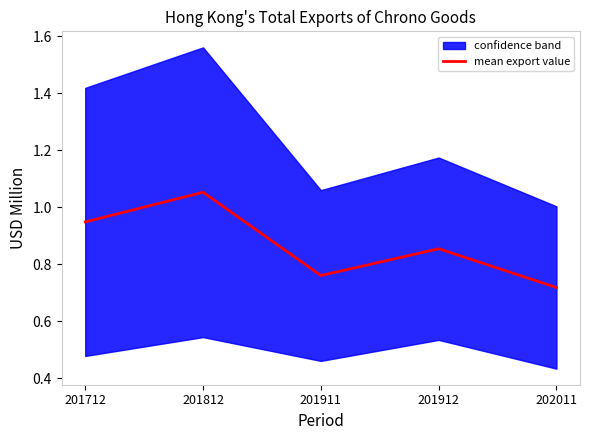

Reading left to right, extract all data points from this chart.

0.9	1.1	0.8	0.9	0.7